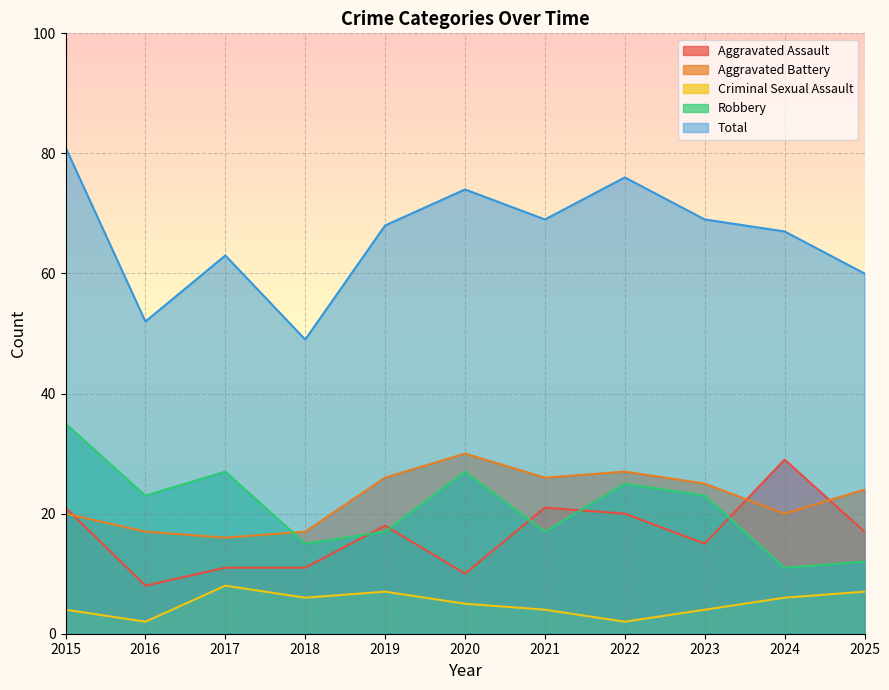

List the labels in order of Criminal Sexual Assault value, largest first.

2017, 2019, 2025, 2018, 2024, 2020, 2015, 2021, 2023, 2016, 2022